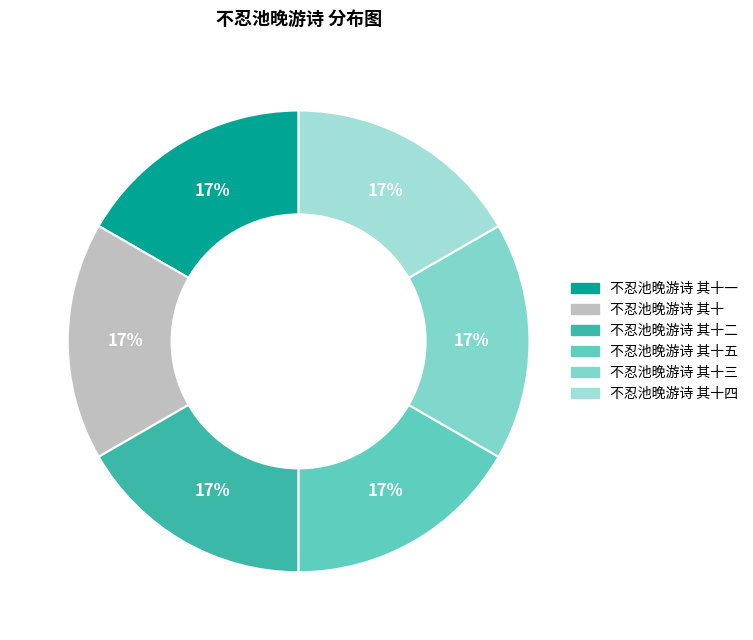

Which slice is the smallest?

不忍池晚游诗 其十